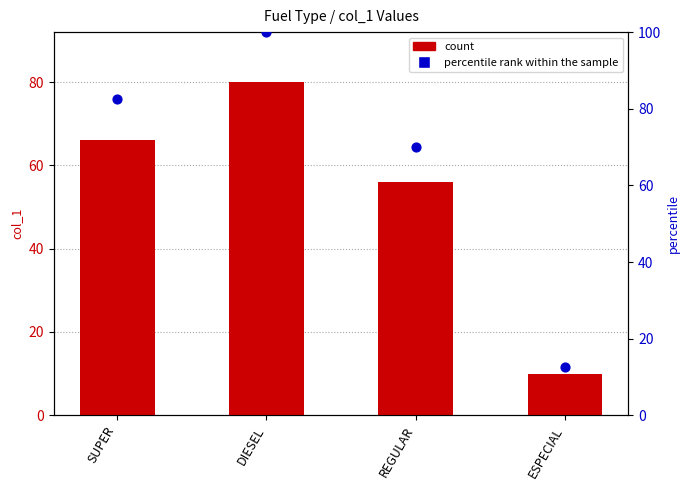

Which series reaches the maximum Y coordinate?

percentile rank within the sample